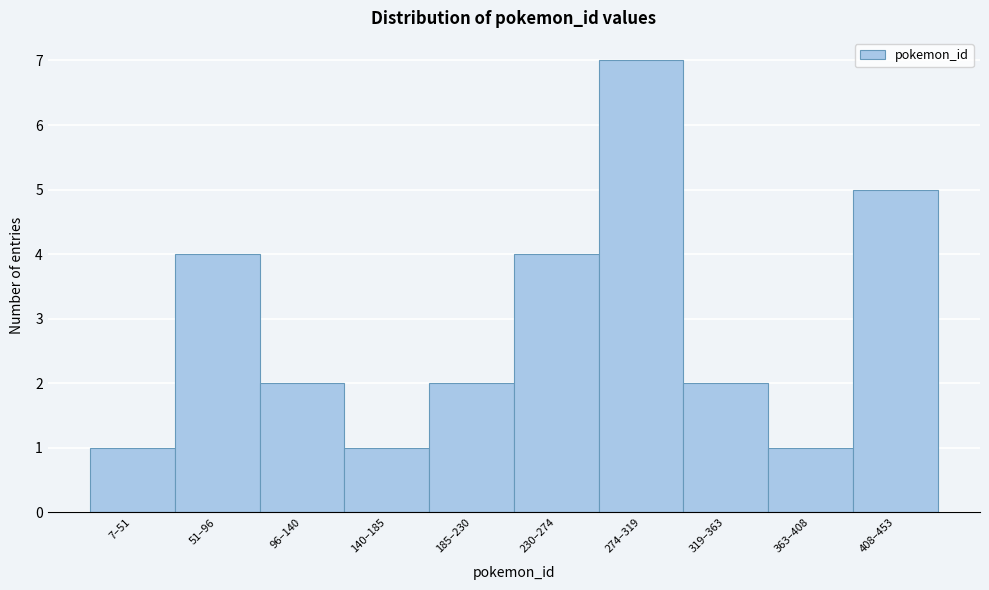

Reading left to right, extract all data points from this chart.

7–51=1	51–96=4	96–140=2	140–185=1	185–230=2	230–274=4	274–319=7	319–363=2	363–408=1	408–453=5